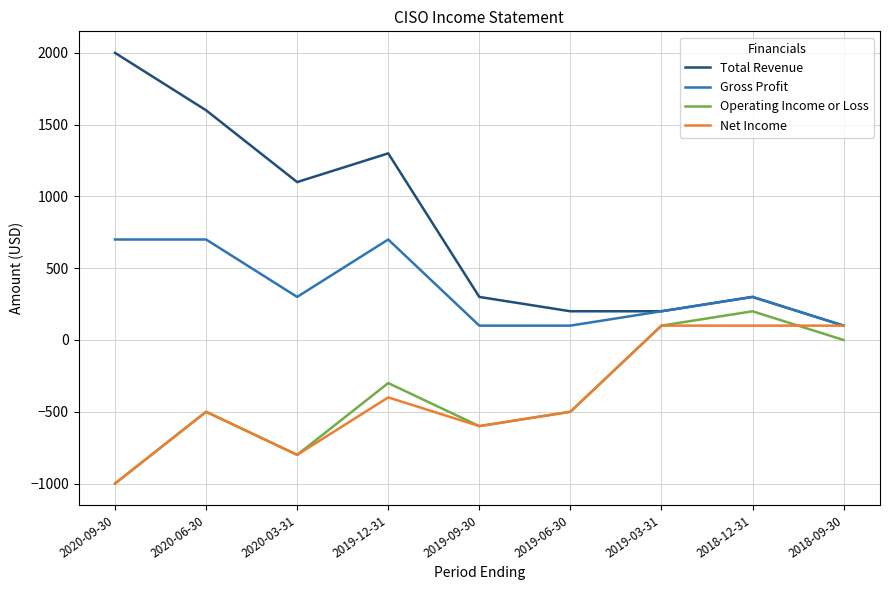

True or false: Net Income has a value of -1000 at 2020-09-30.

True